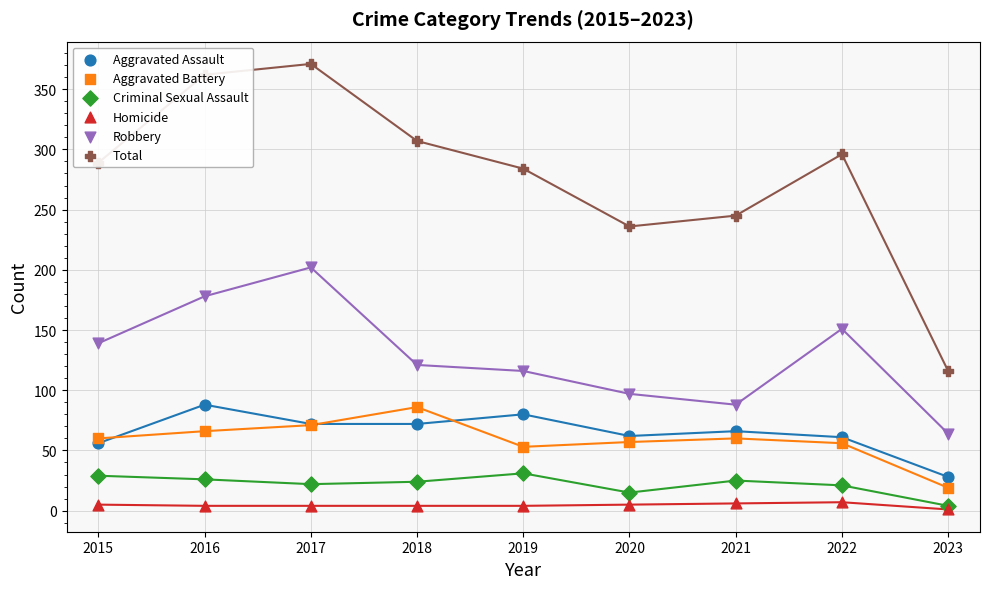

At how many categories does at least one series exceed 303?

3